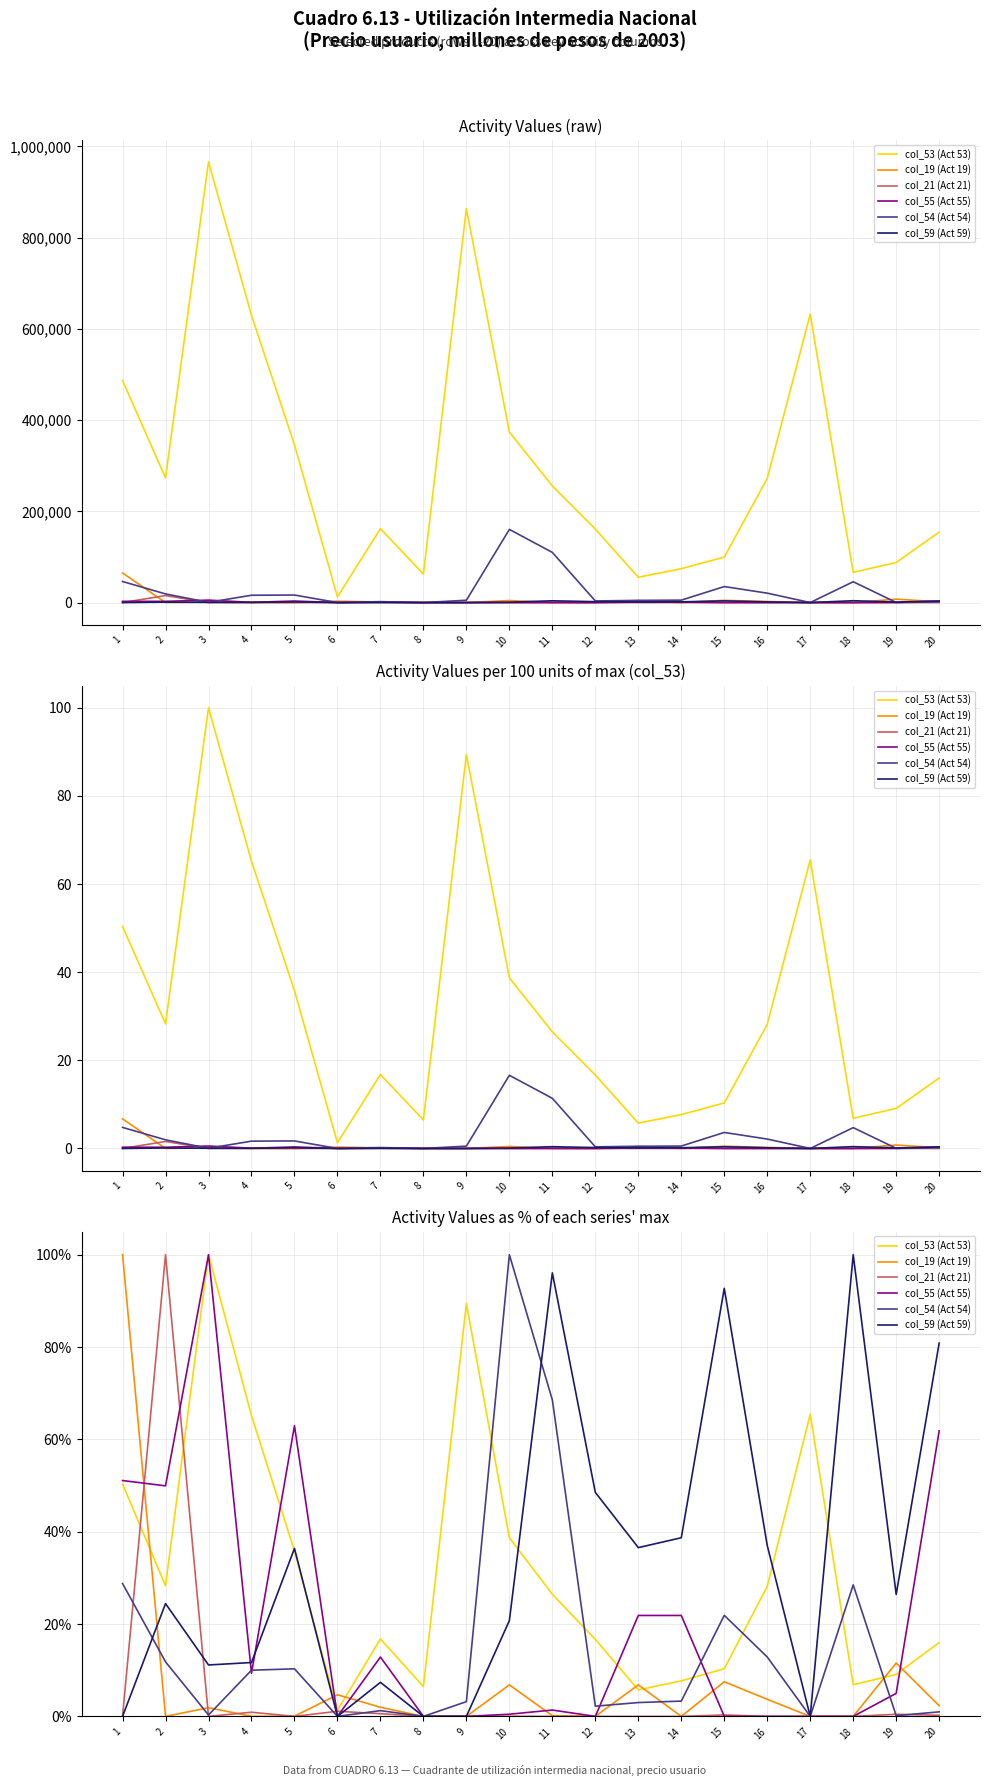

What is the minimum value for col_53 (Act 53)?

1.3